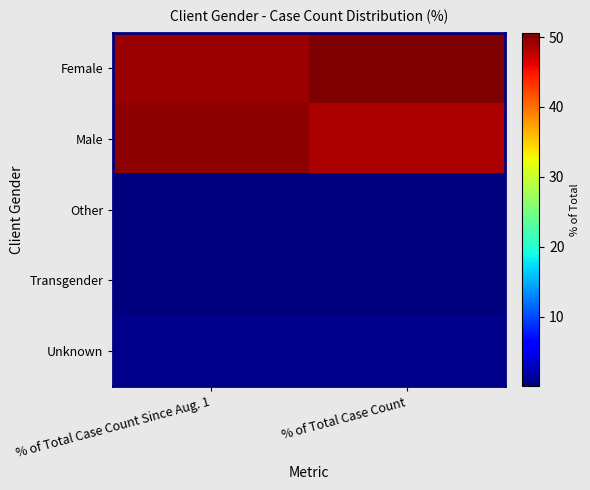

At which category is the sum across all series the highest?

% of Total Case Count